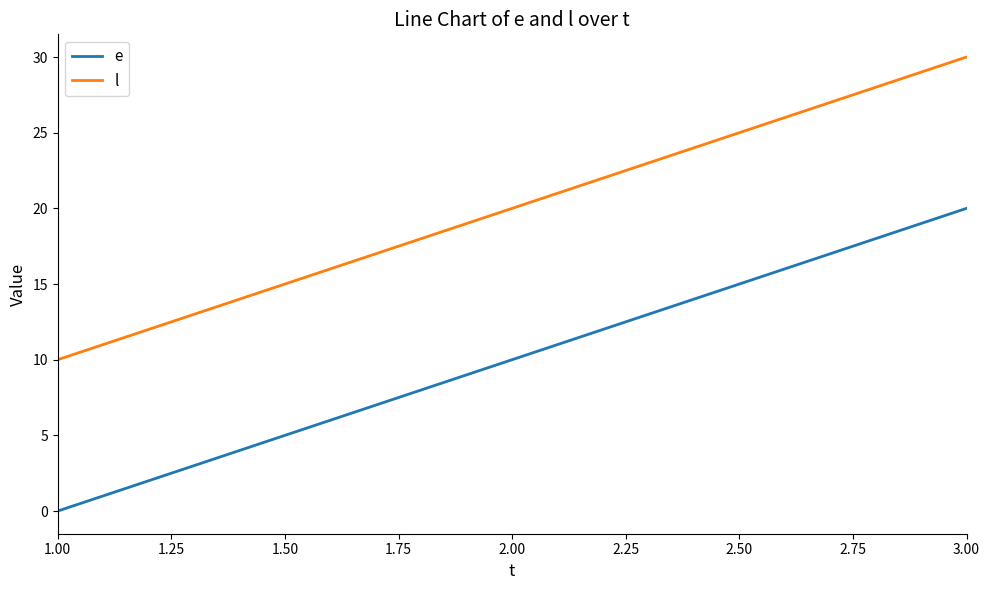

The value of e at 2.00 is 10. True or false?

True